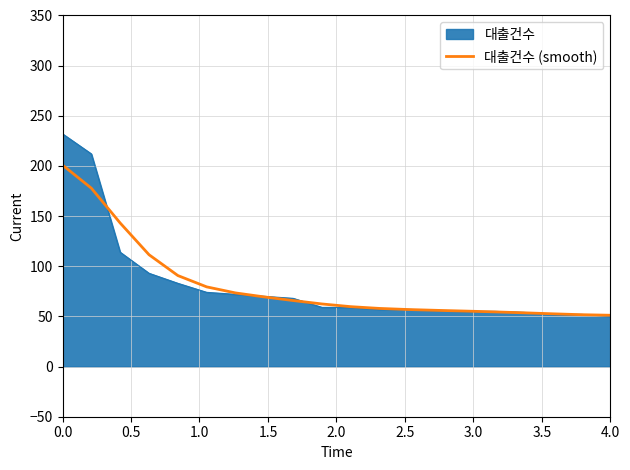

List the series in order of their peak value, highest first.

대출건수, 대출건수 (smooth)